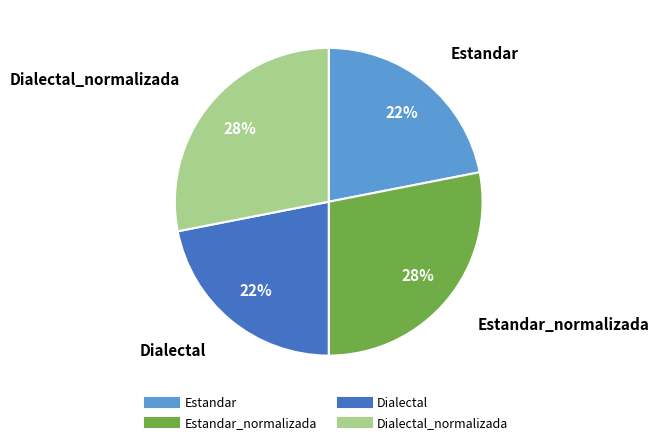

To the nearest percent, what is the difference between the largest and smallest slice percentages?

6%